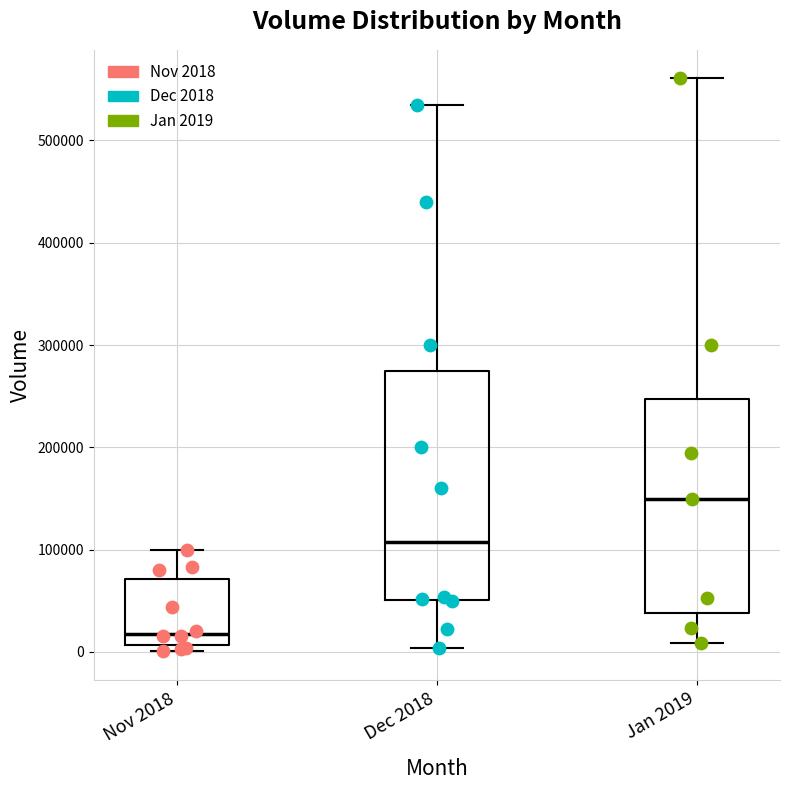

Where is the upper edge of the box for Jan 2019 on the y-axis? The values are not printed on the chart, so give them approximately, as read against the axis.

250000